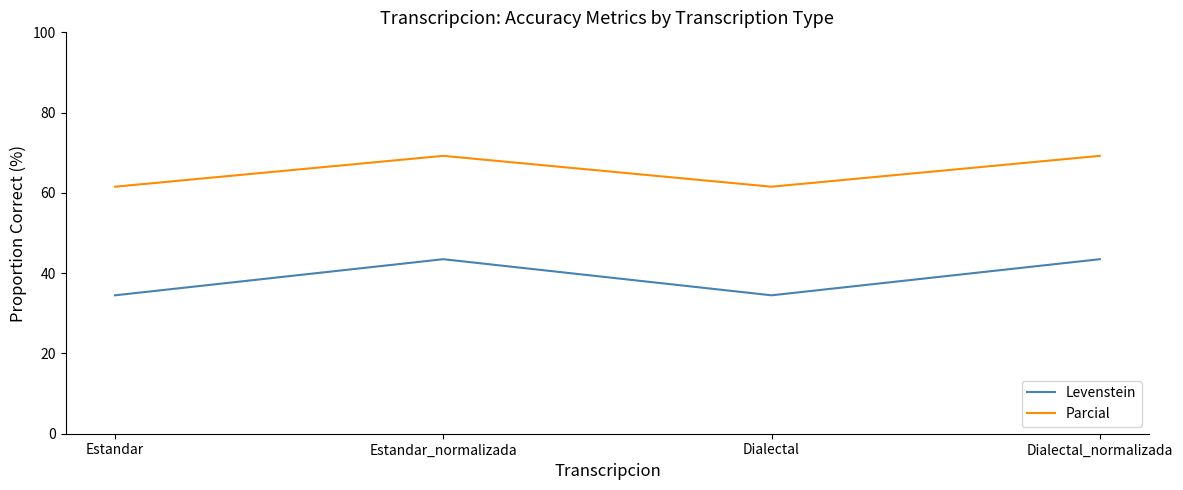

Where is the first local maximum for Levenstein?

Estandar_normalizada